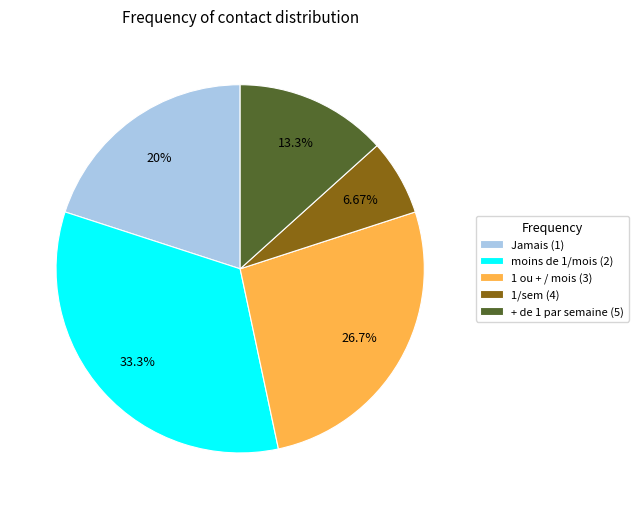

Which category has the biggest portion of the pie?

moins de 1/mois (2)